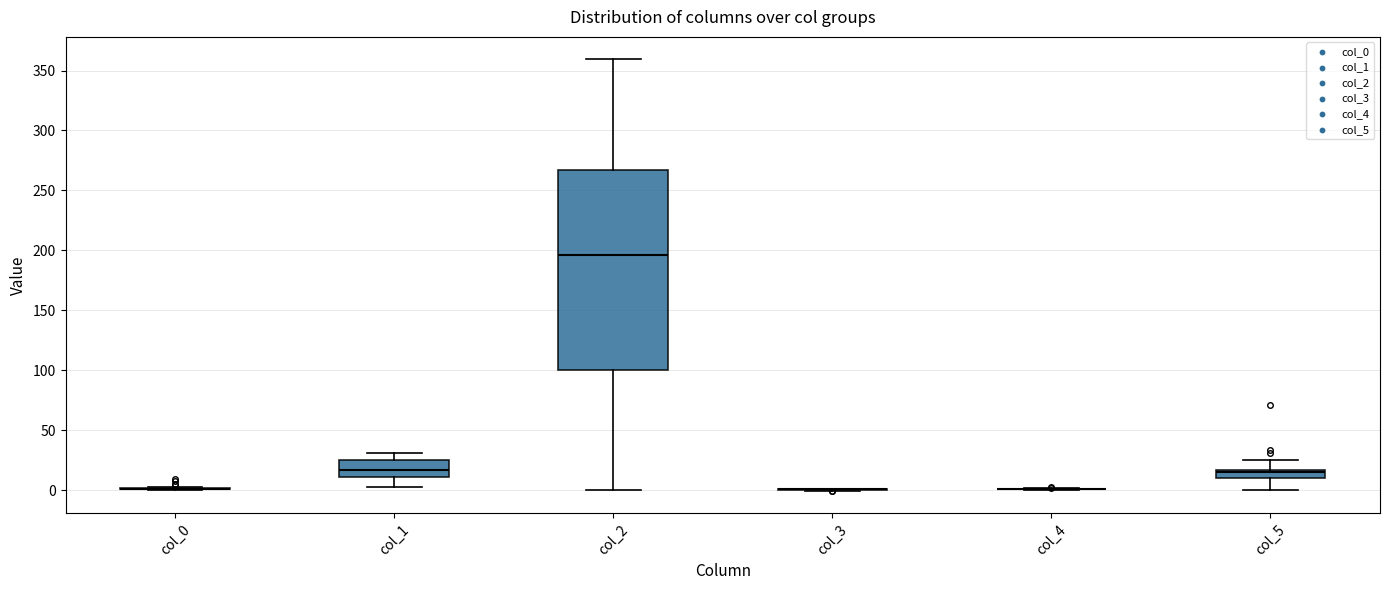

Where does the median line of the box for col_1 sit on the y-axis? The values are not printed on the chart, so give them approximately, as read against the axis.

15